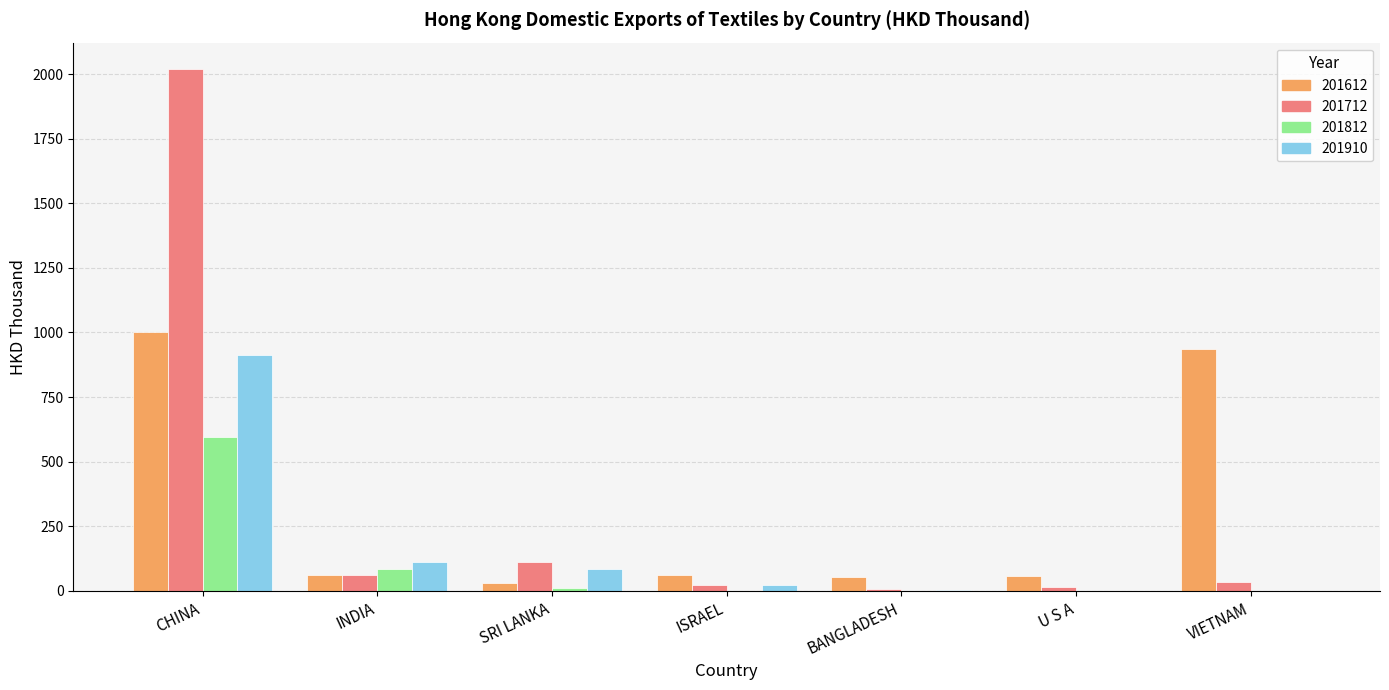

The value of 201910 at INDIA is 197.0. True or false?

False